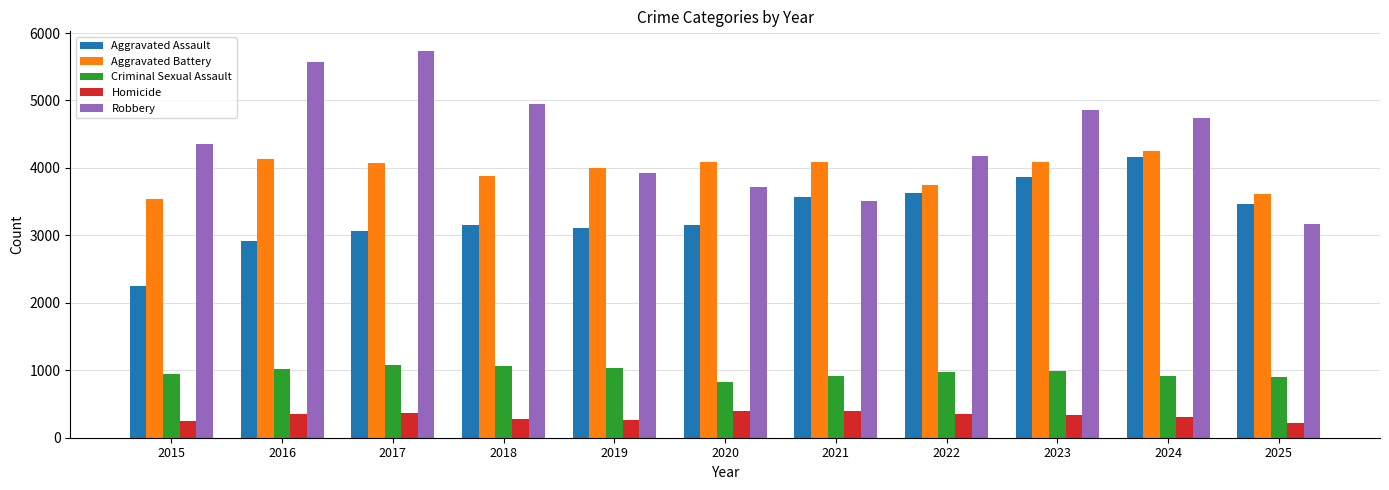

At 2024, list the series in order from smallest to largest.

Homicide, Criminal Sexual Assault, Aggravated Assault, Aggravated Battery, Robbery